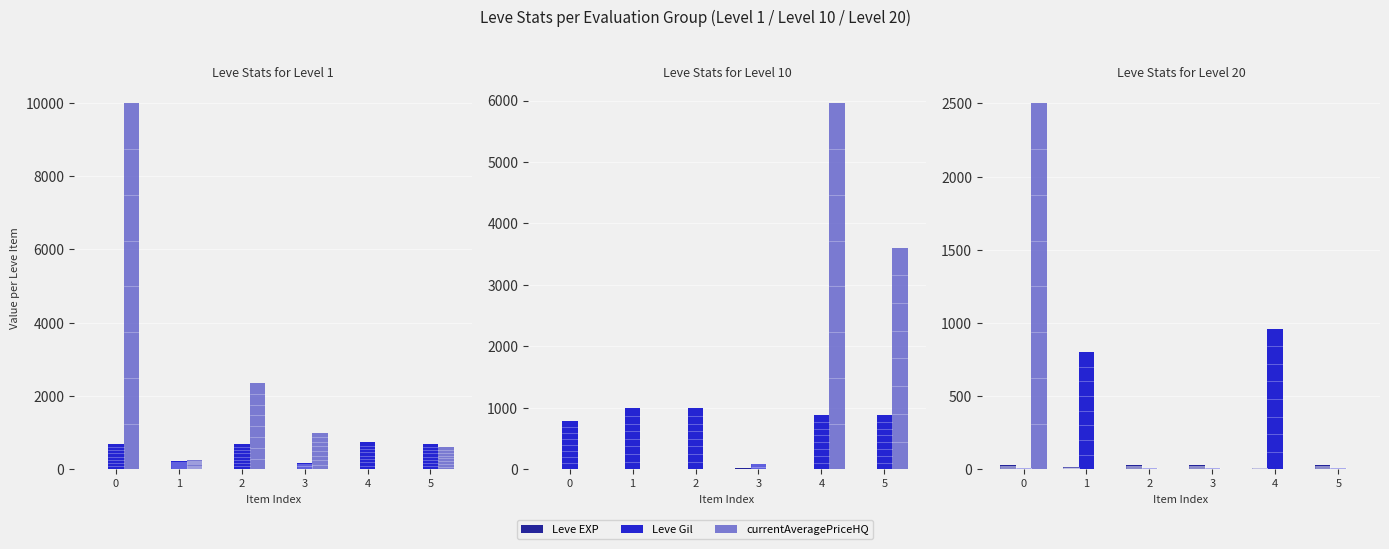

What is the value of the Leve Gil bar at the 4th from the left?

10